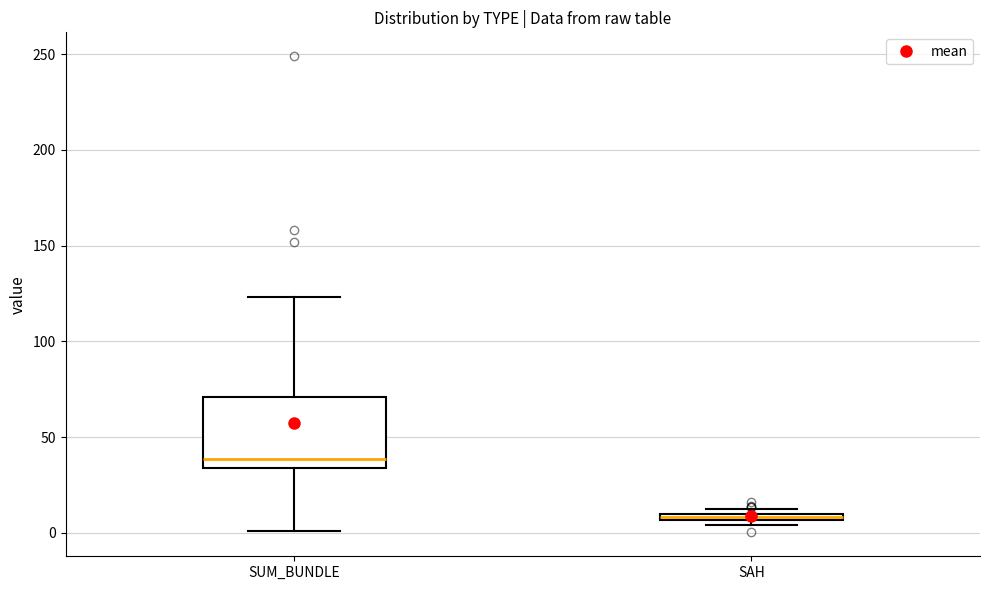

Which box is the tallest, from its lower edge to its upper edge?

SUM_BUNDLE